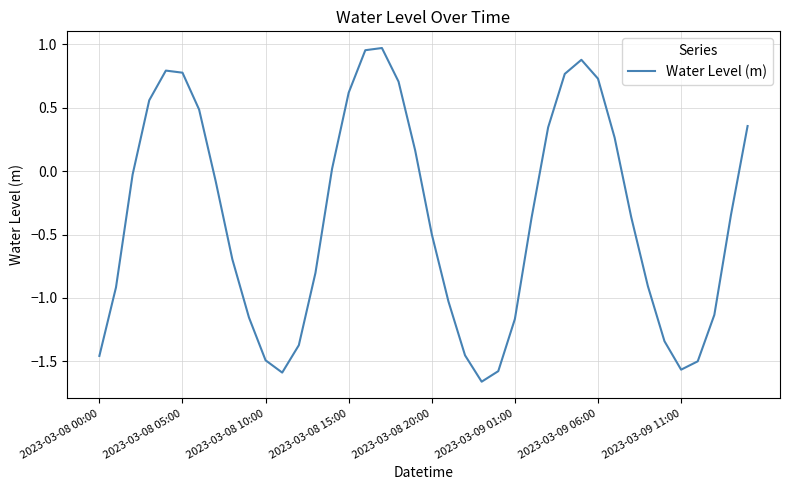

What is the difference between the maximum and minimum values?

2.6